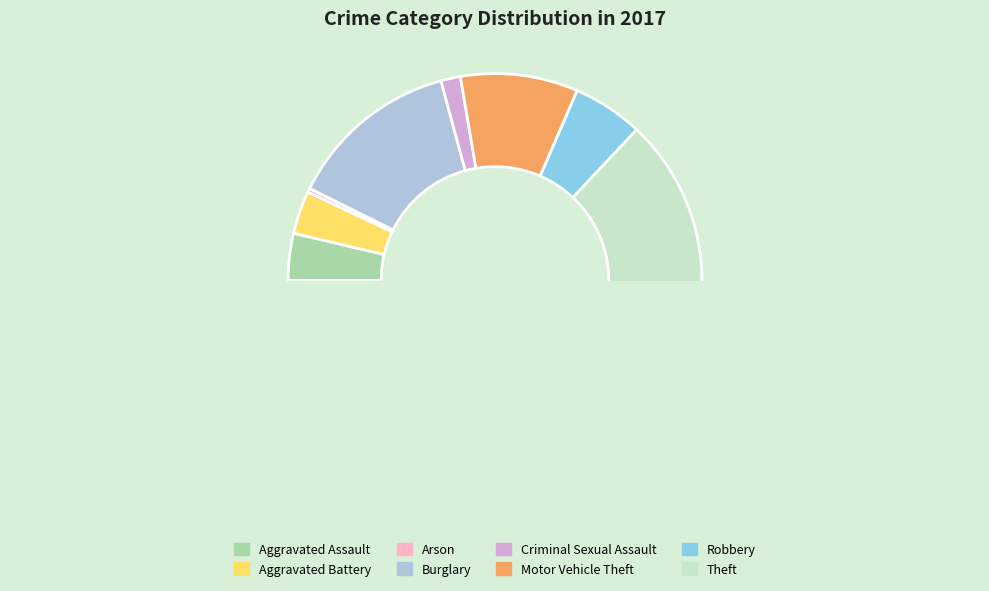

What is the smallest slice in the pie chart?

Arson